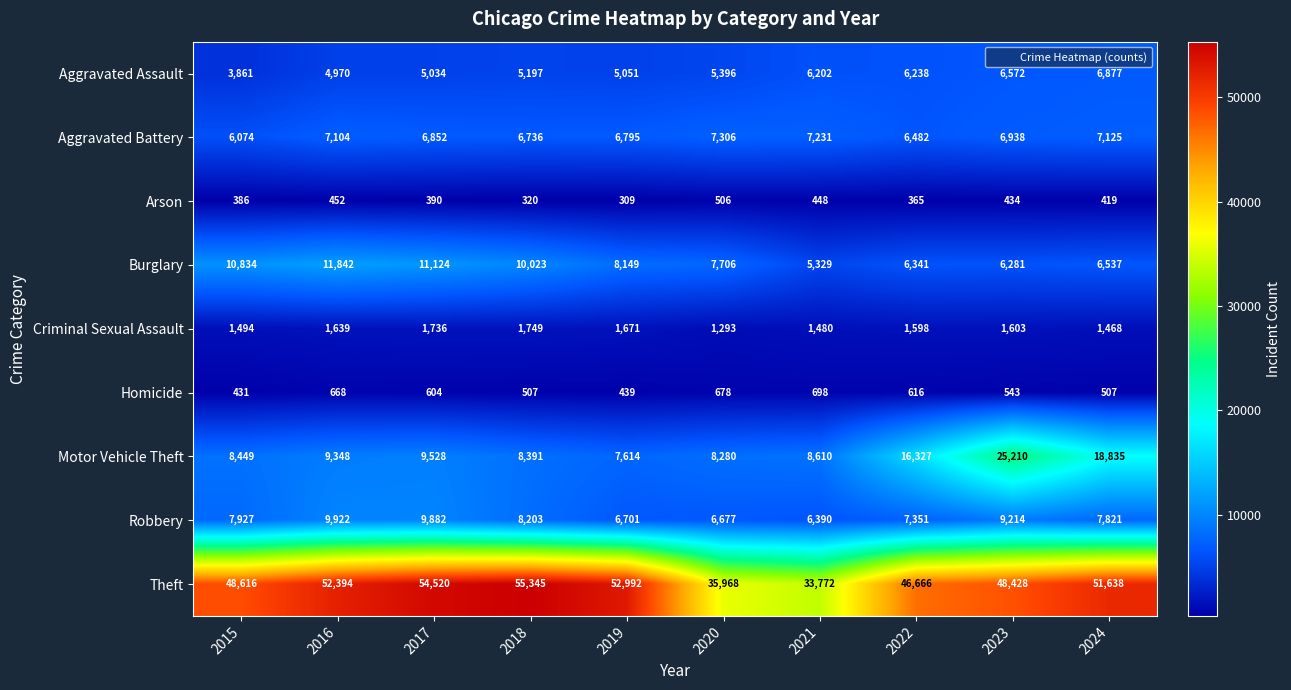

True or false: Aggravated Assault has a value of 5034 at 2017.

True